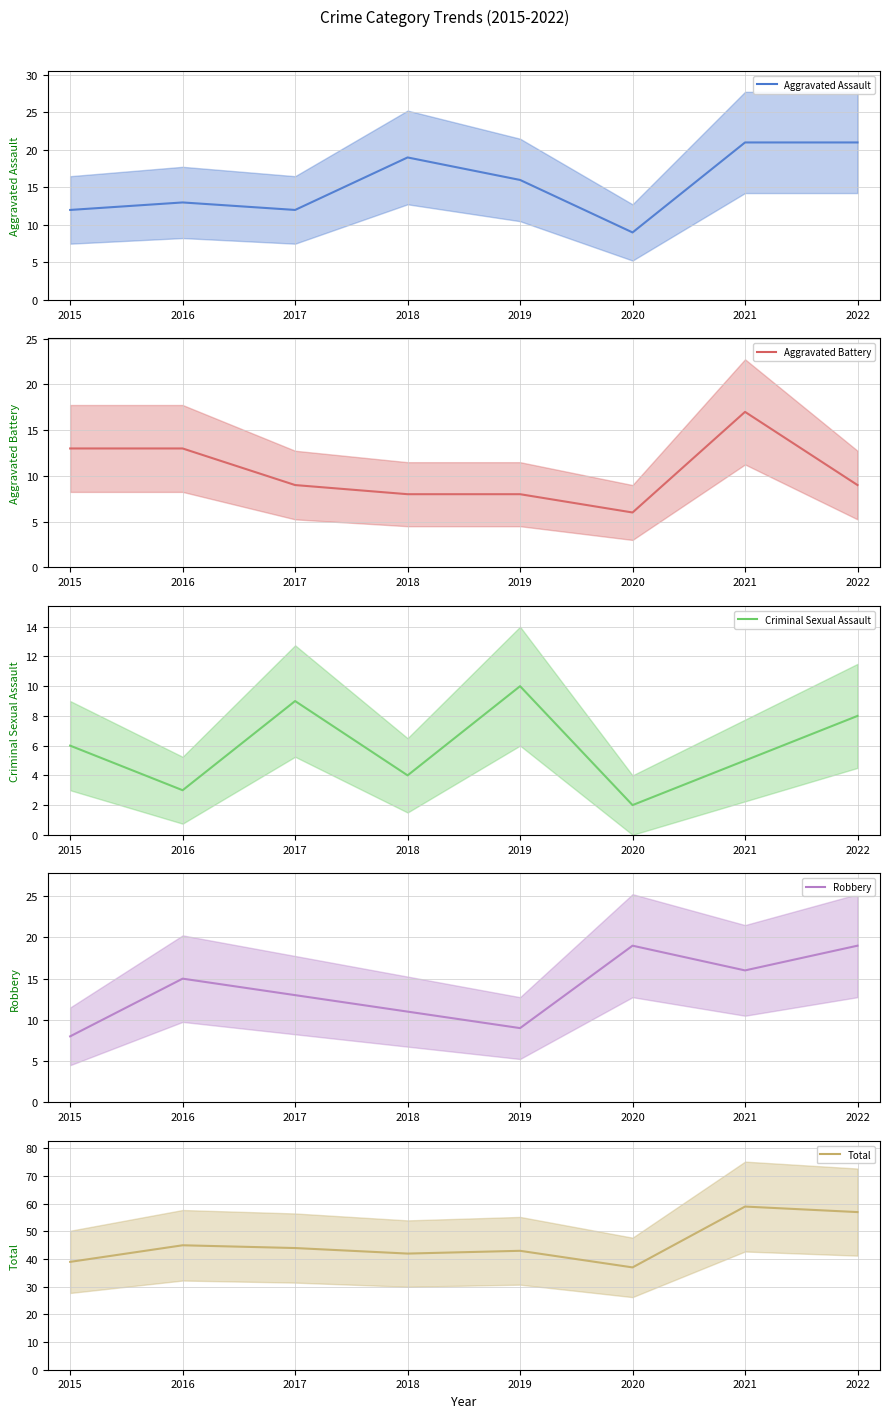

What is the sum of all Aggravated Assault (mean) values?

123